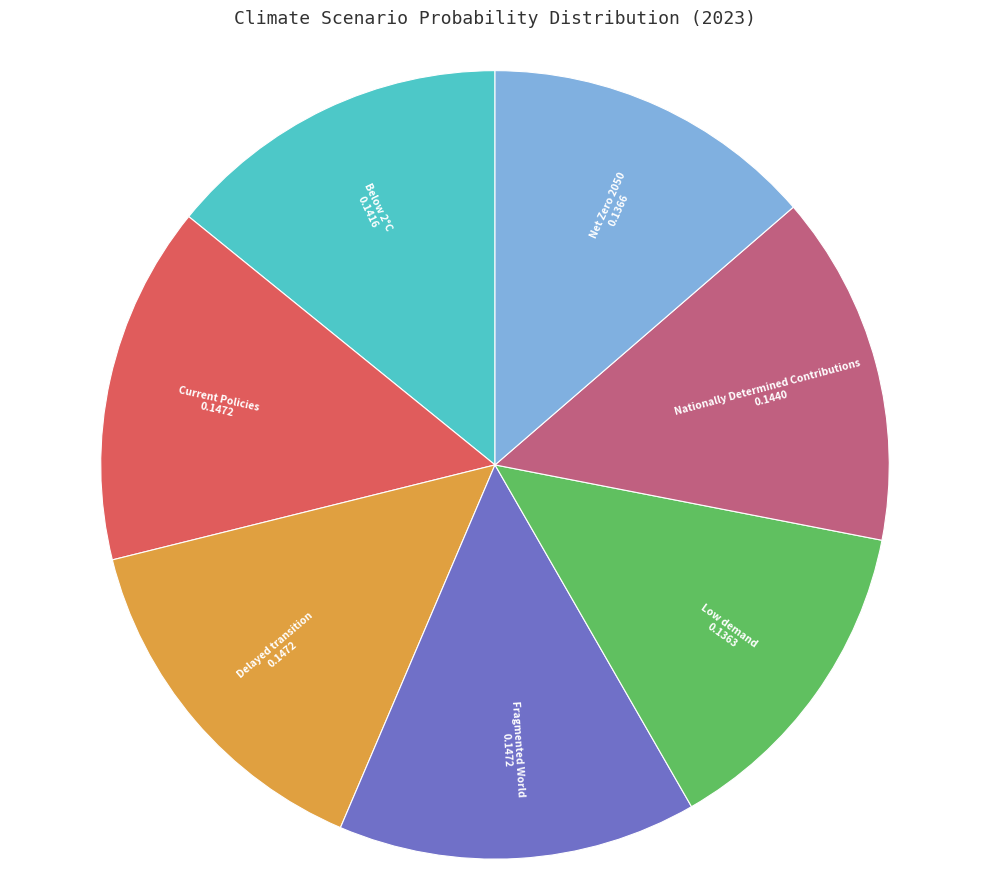

Is the sum of Below 2°C and Low demand greater than half?

No